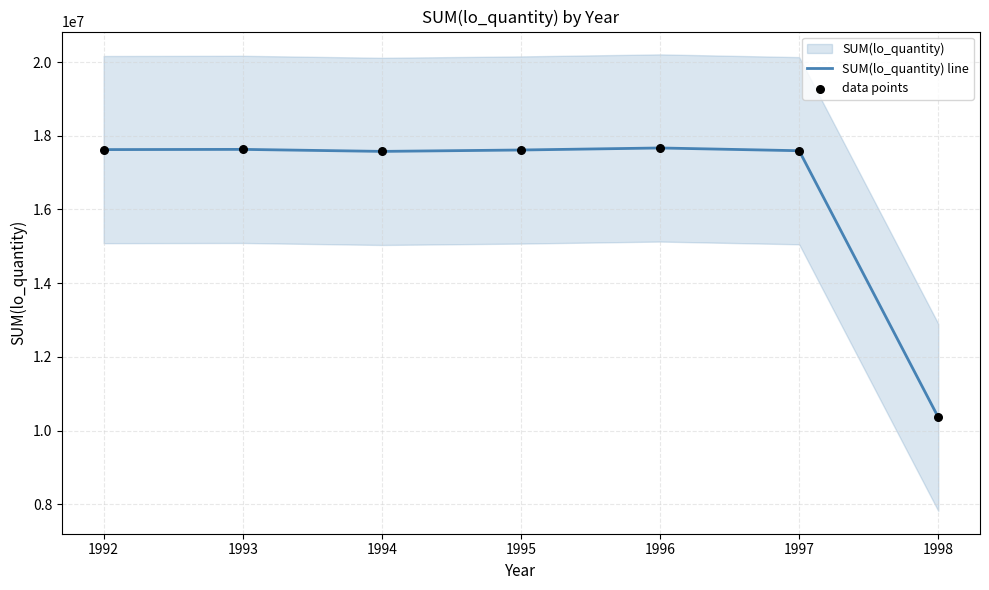

At which category is the sum across all series the highest?

1996